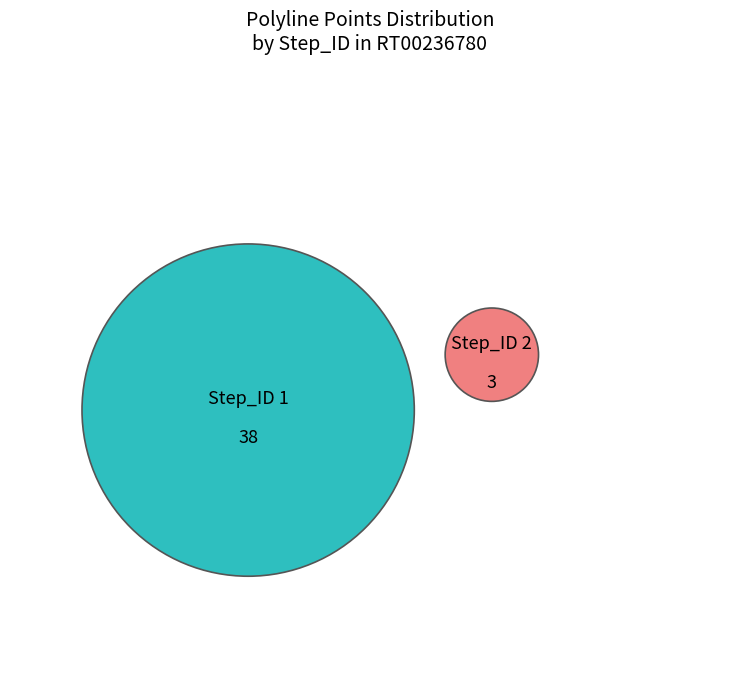

Do Step_ID 2 and Step_ID 1 together represent more than half of the pie?

Yes